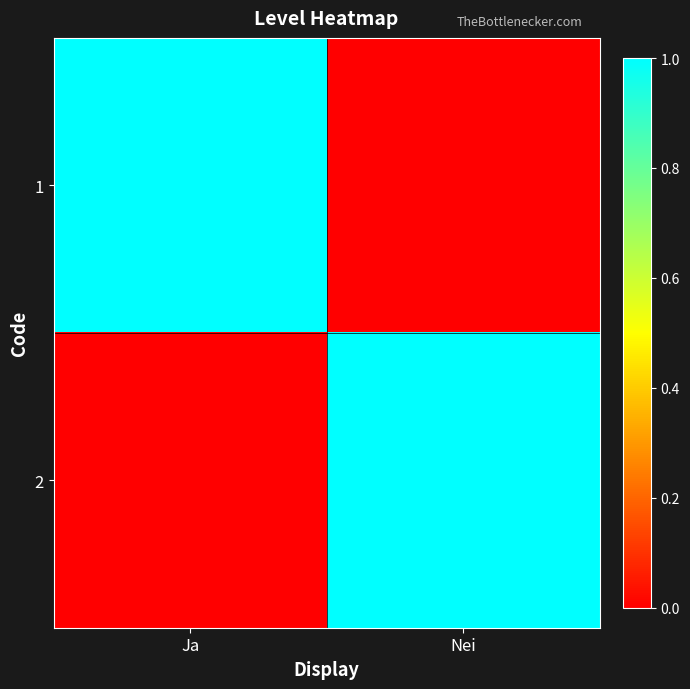

Which has a higher value, Nei or Ja?

Ja